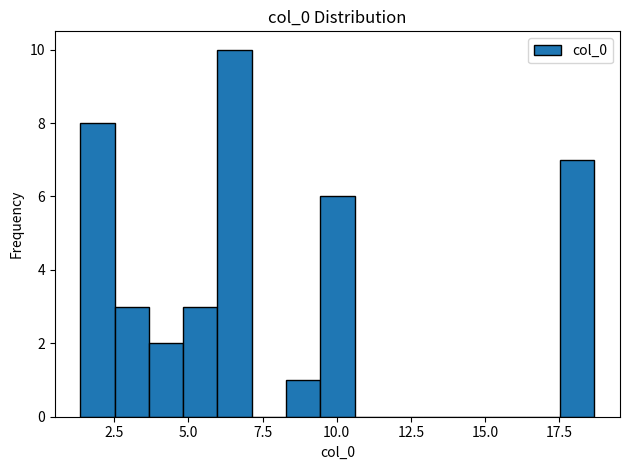

Read against the x-axis, roughly where is the centre of the tallest bar?

6.5